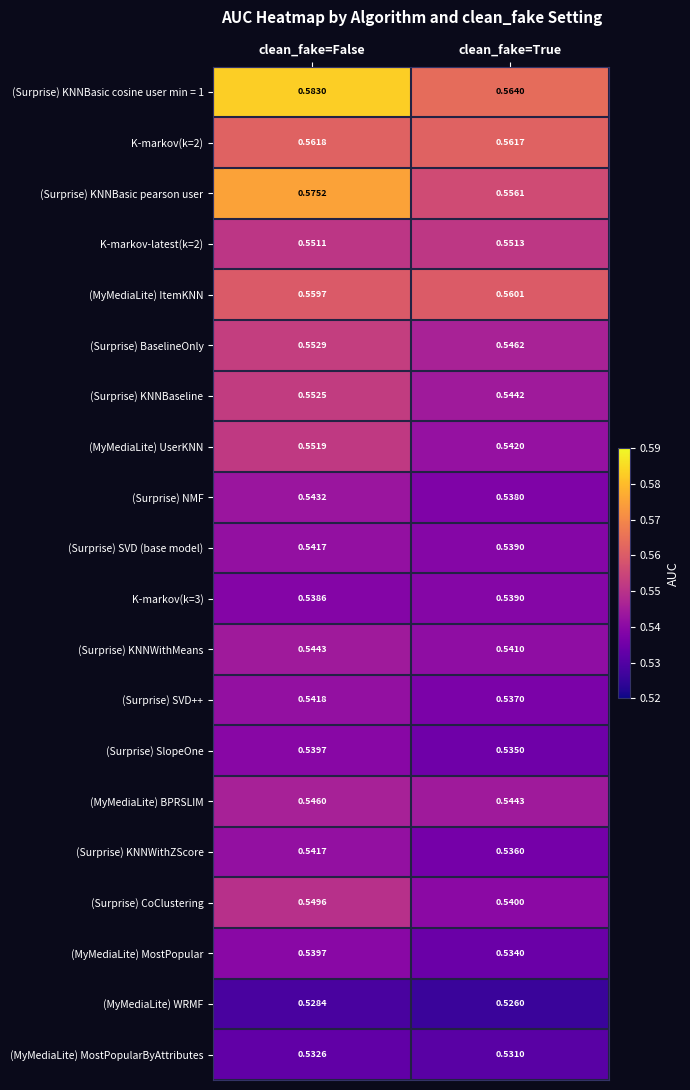

Between clean_fake=False and clean_fake=True, which series saw the biggest shift?

(Surprise) KNNBasic pearson user